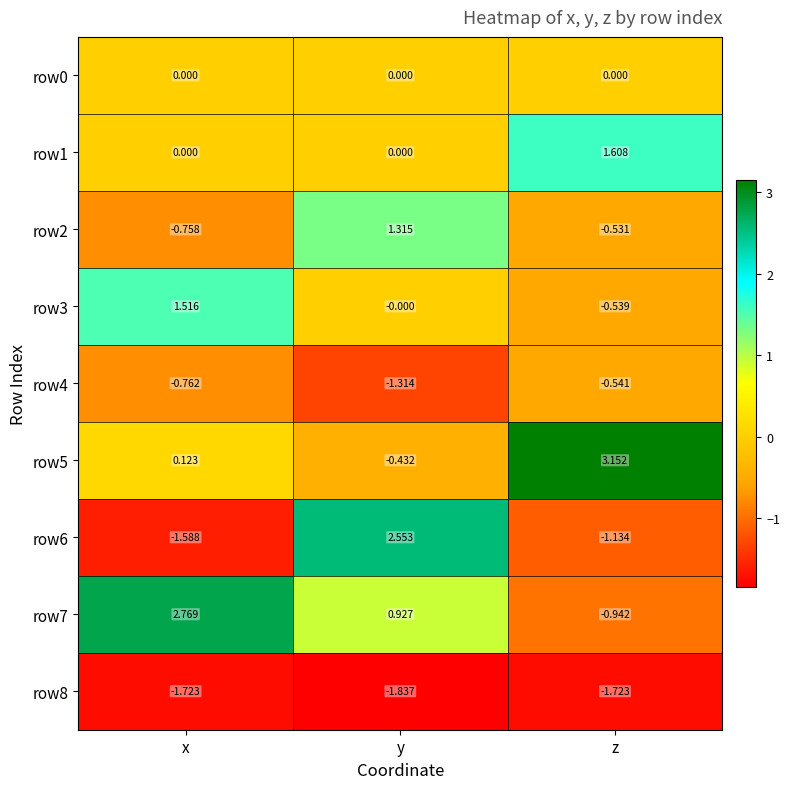

List the series in order of their peak value, highest first.

row5, row7, row6, row1, row3, row2, row0, row4, row8